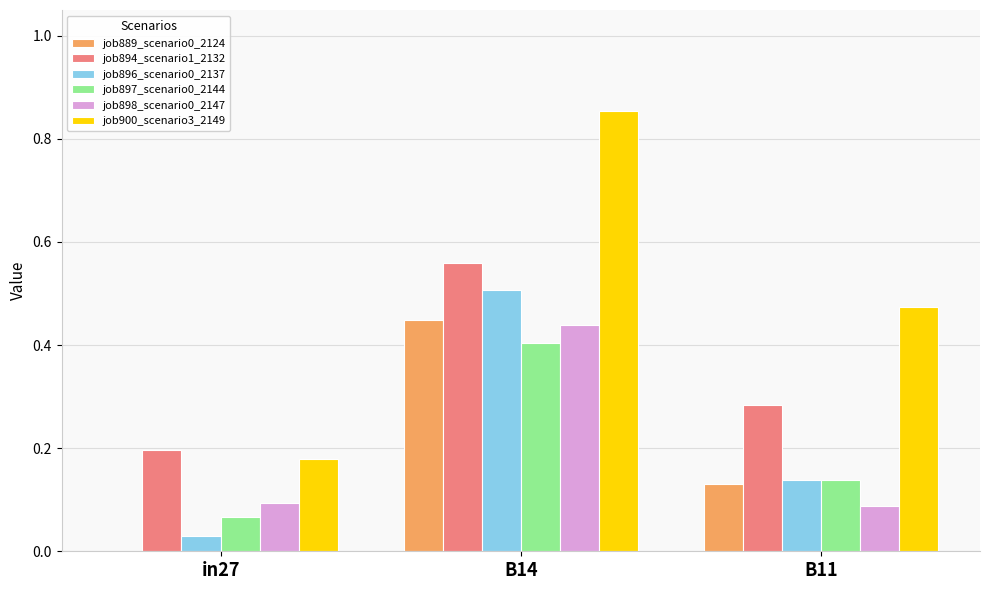

At which label does job898_scenario0_2147 reach its peak?

B14